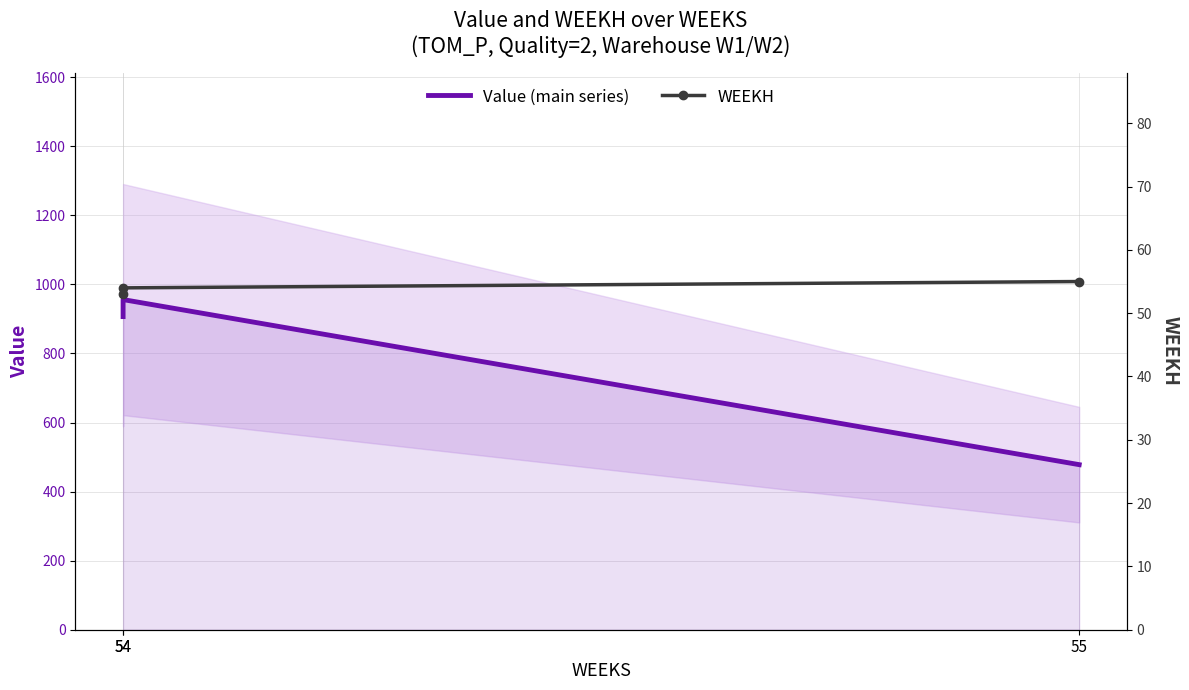

What is the average value of the Value (main series) series?

780.2